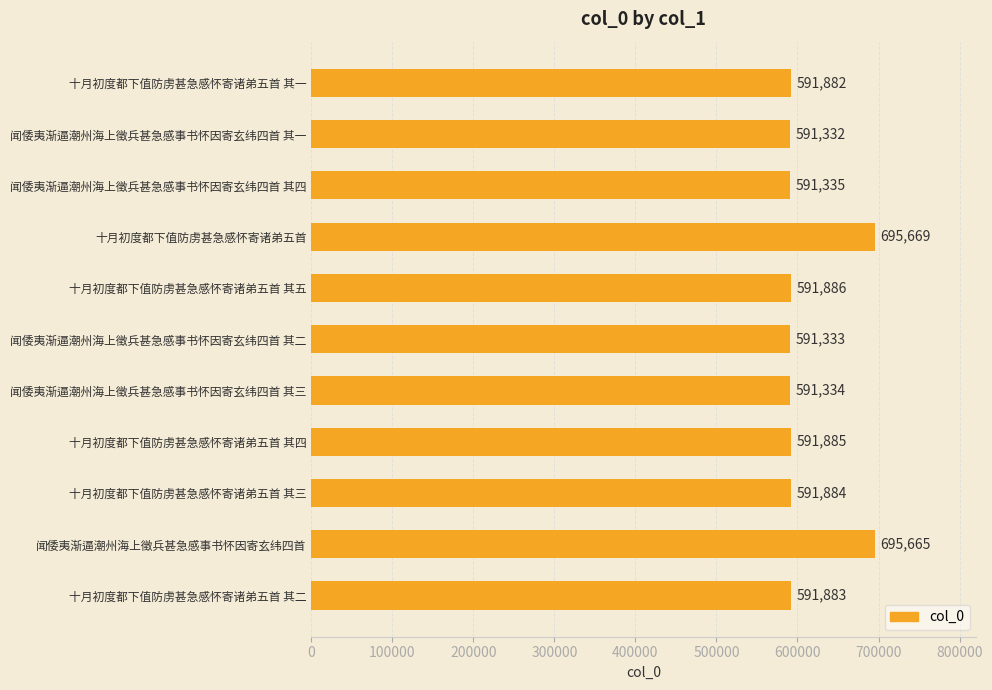

Which has a higher value, 十月初度都下值防虏甚急感怀寄诸弟五首 其五 or 闻倭夷渐逼潮州海上徵兵甚急感事书怀因寄玄纬四首 其一?

十月初度都下值防虏甚急感怀寄诸弟五首 其五